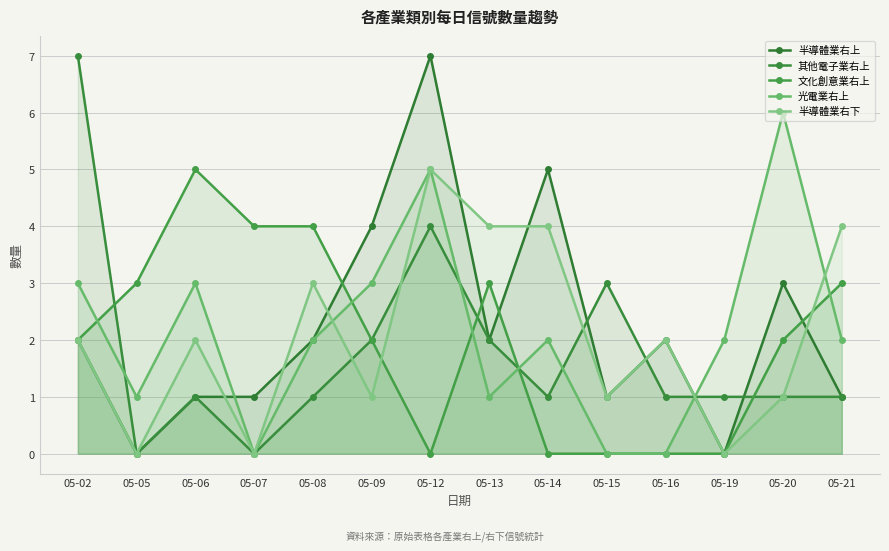

True or false: 其他電子業右上 and 半導體業右下 cross at least once.

True